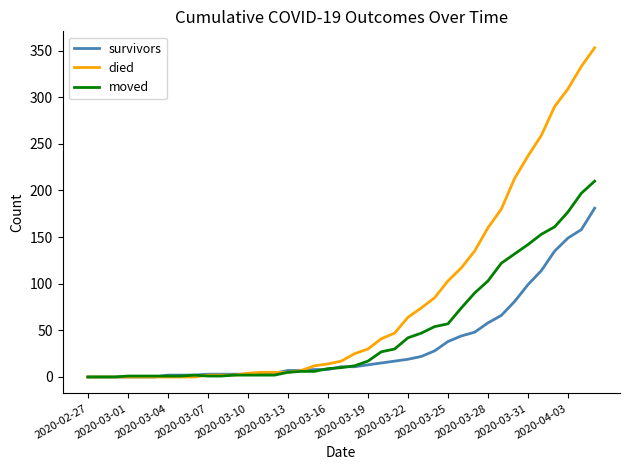

Which series has the widest spread of values?

died